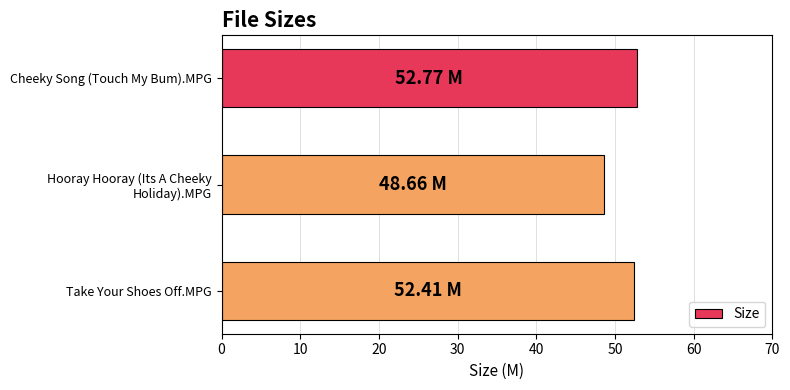

What is the minimum value shown in the chart?

48.7